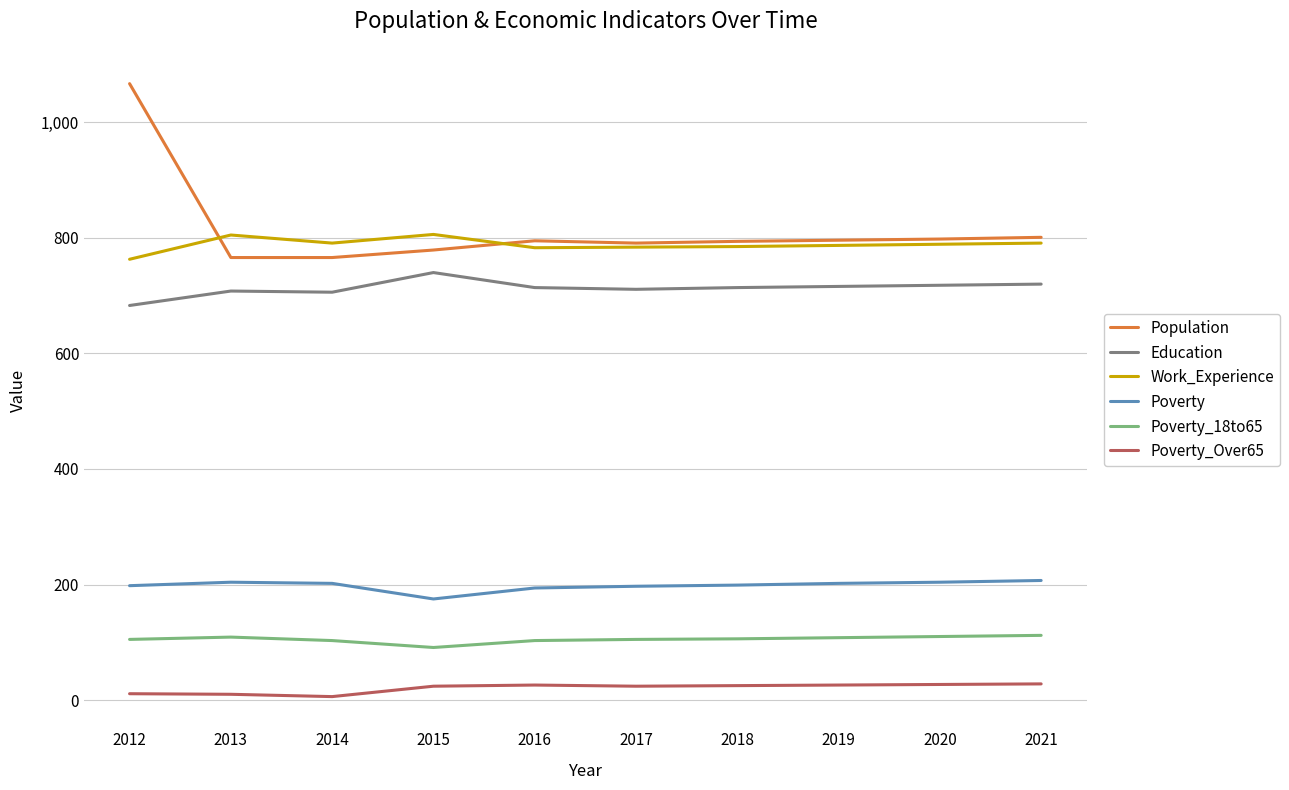

How many values in the Work_Experience series are below 789?

5